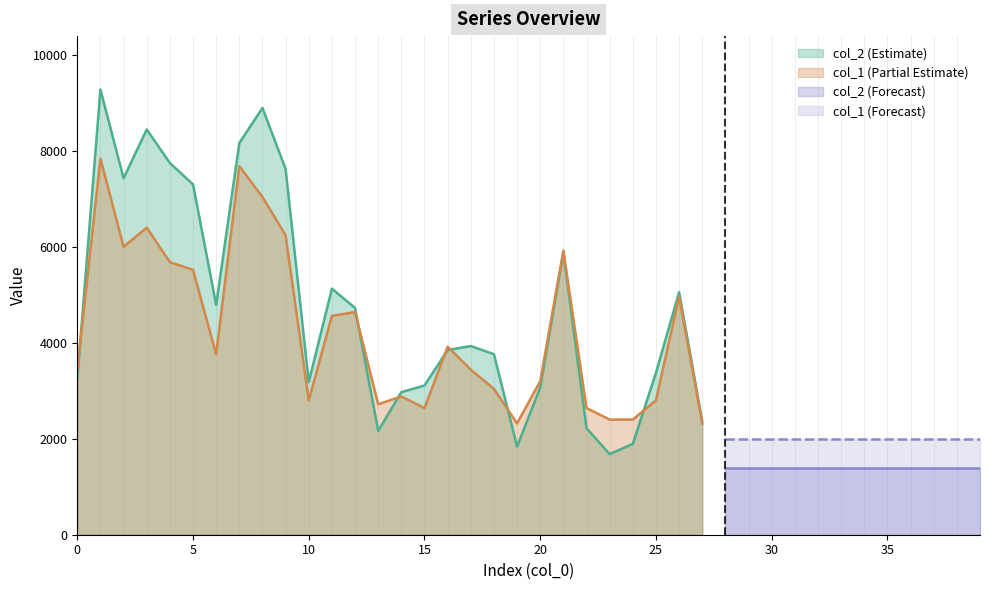

Which series has the widest spread of values?

col_2